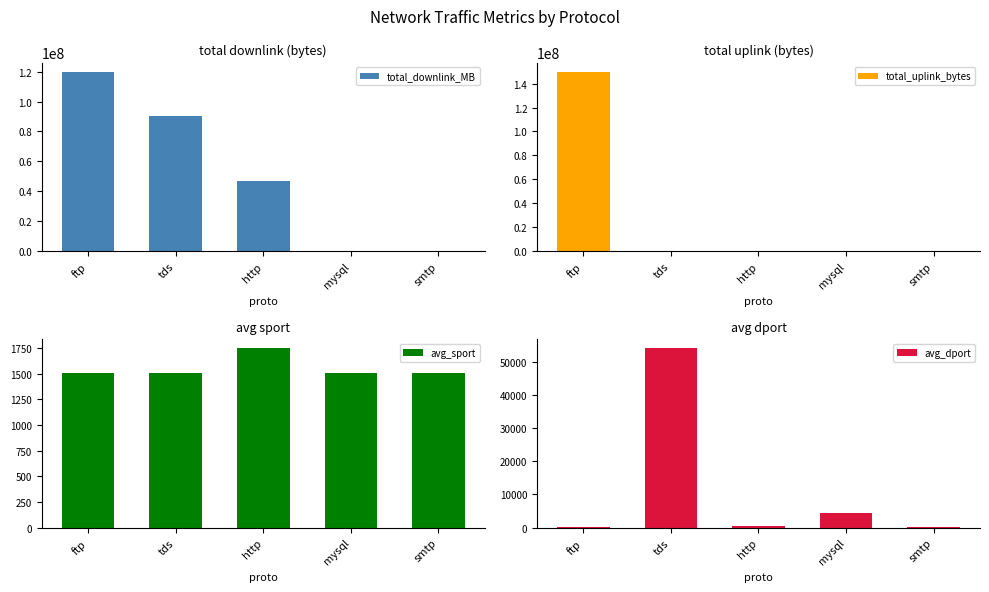

How many values in the total_downlink_MB series are below 46756442?

2